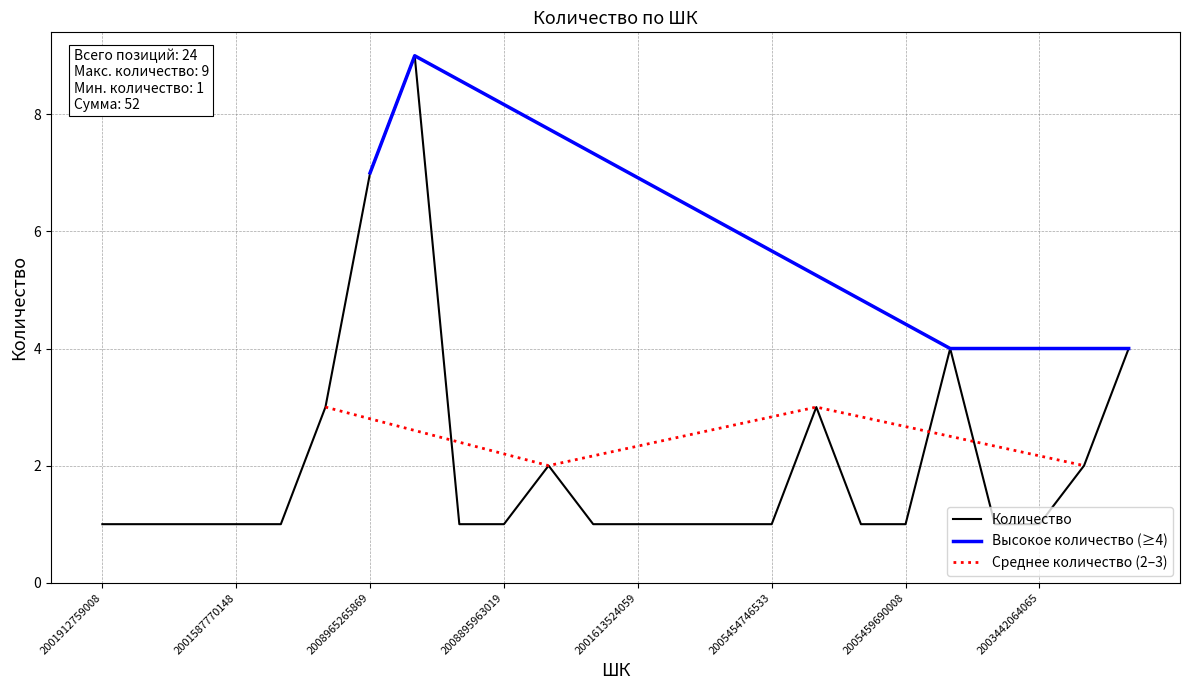

True or false: the data shows 1 at 2002163702089.

True